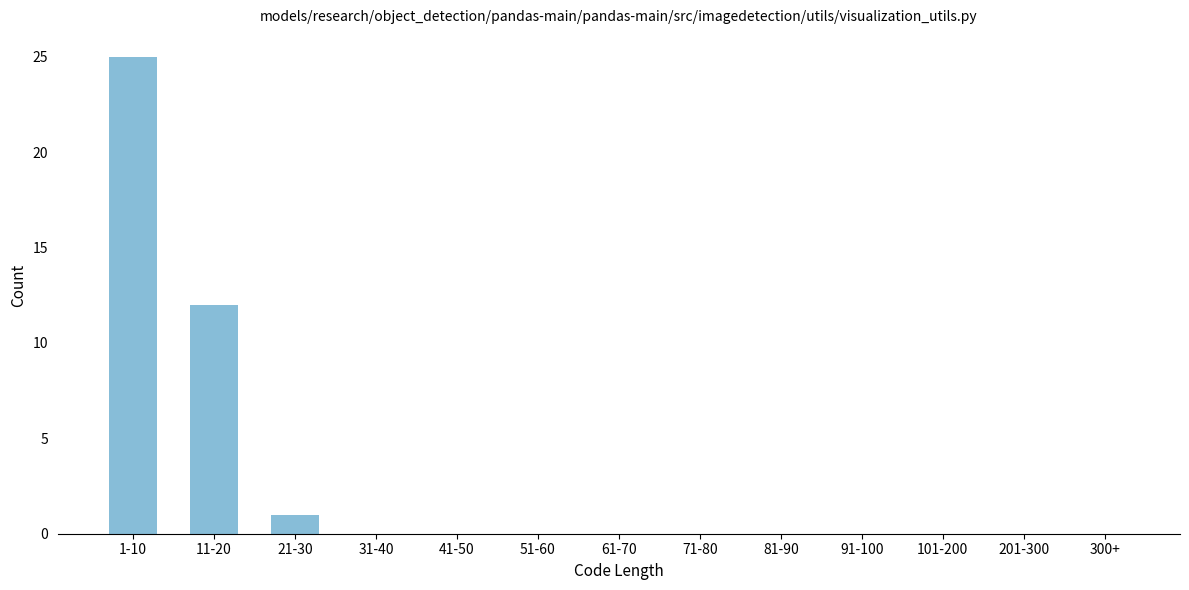

Reading left to right, list all the values displayed in this chart.

1-10=25	11-20=12	21-30=1	31-40=0	41-50=0	51-60=0	61-70=0	71-80=0	81-90=0	91-100=0	101-200=0	201-300=0	300+=0